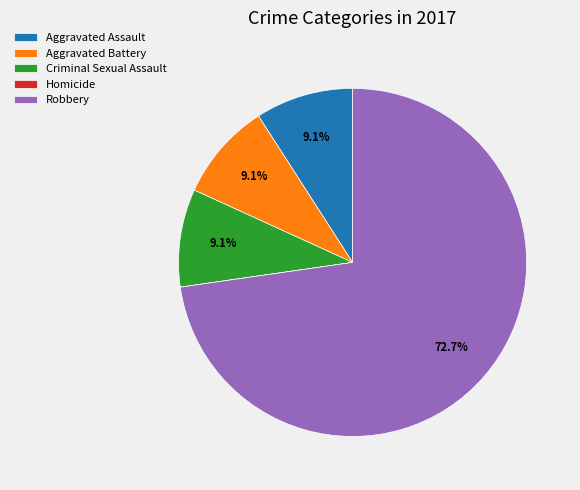

What percentage is NOT represented by Aggravated Assault?

90.9%